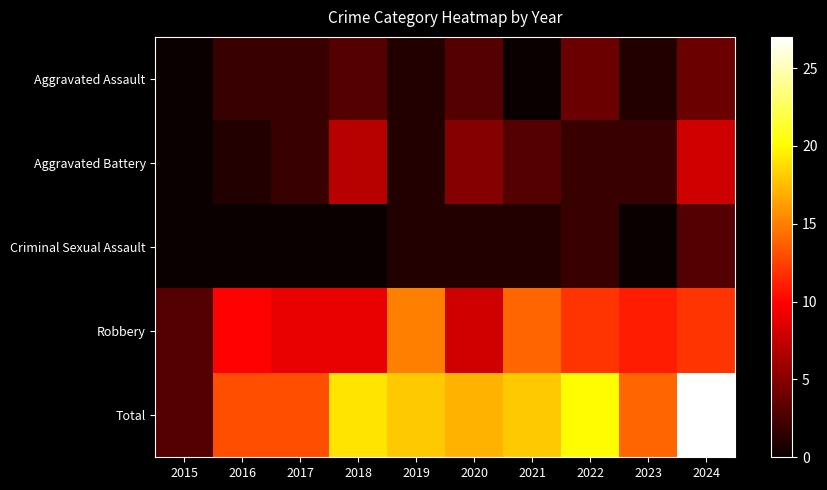

Which category has the highest value across all series?

2024